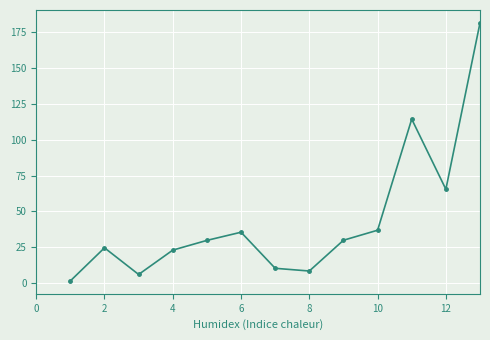

What is the minimum value shown in the chart?

1.5